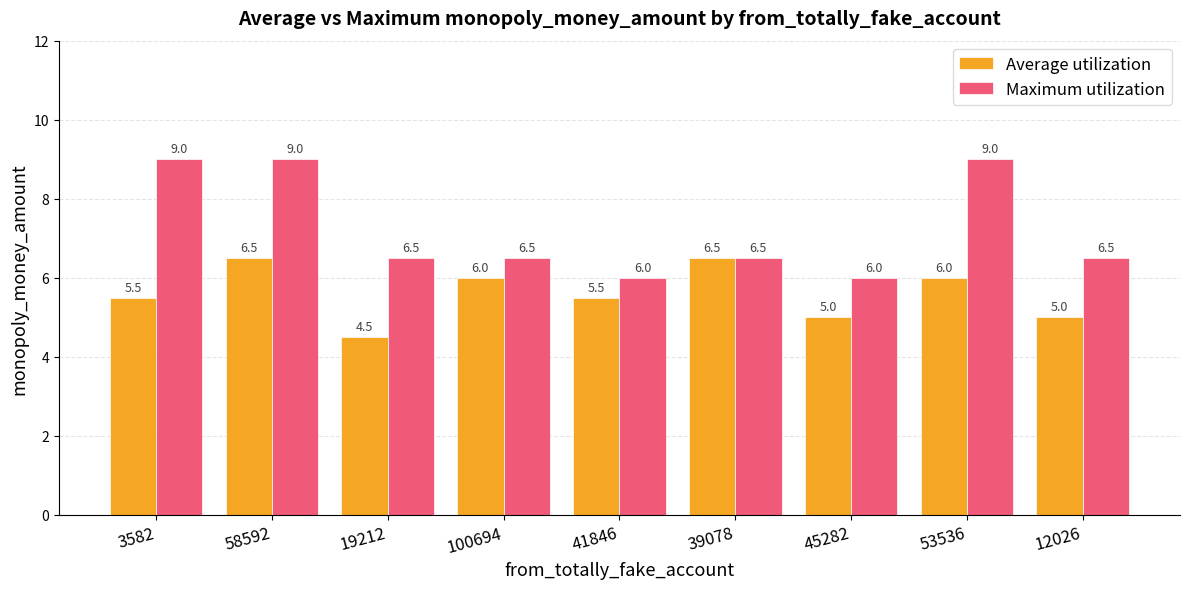

Is it true that Average utilization equals 6.0 at 53536?

True